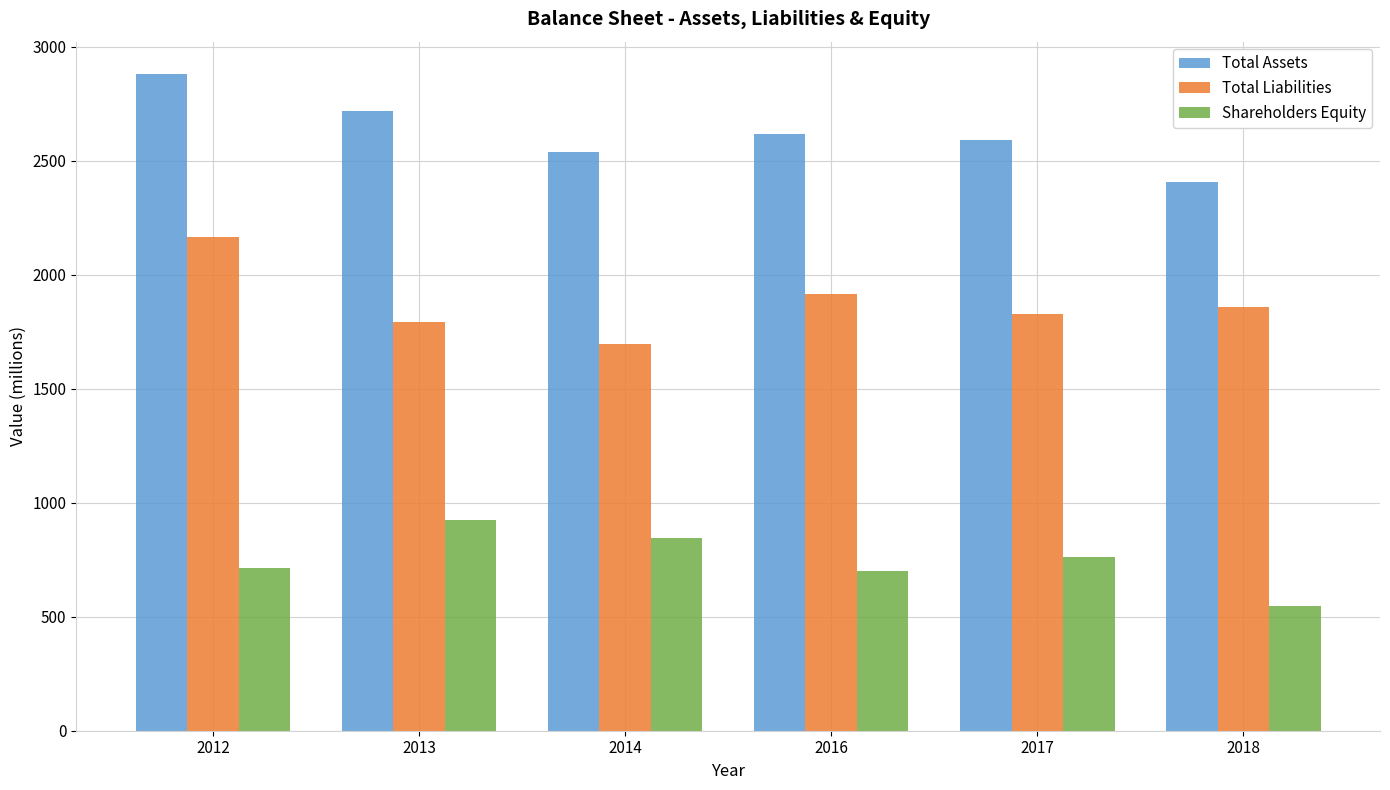

What is the sum of all Total Liabilities values?

11252